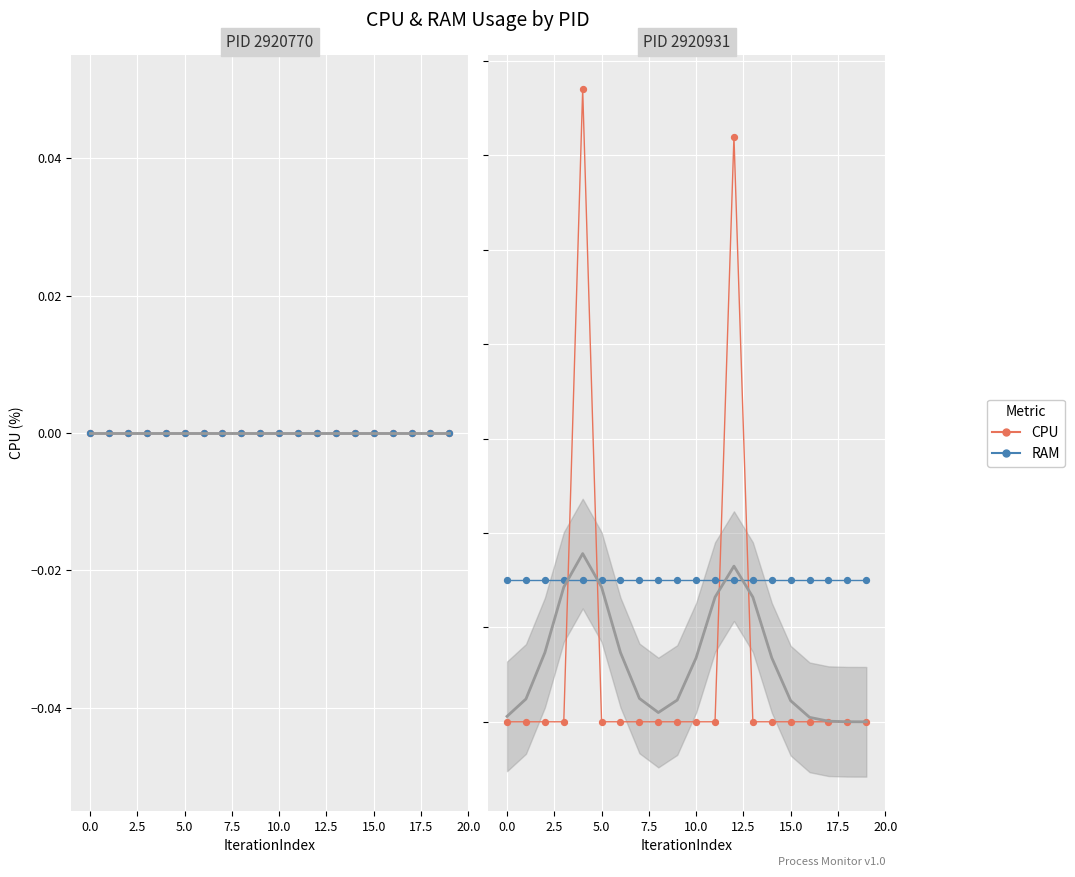

Which series contains the highest Y value?

CPU